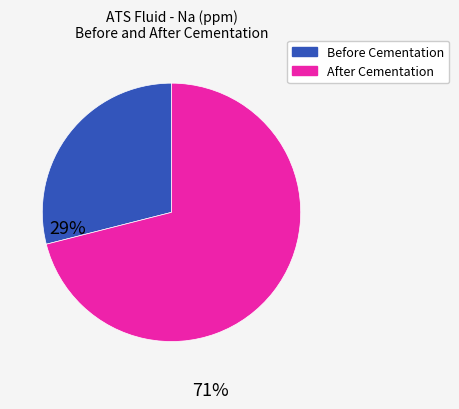

How many slices are in this pie chart?

2